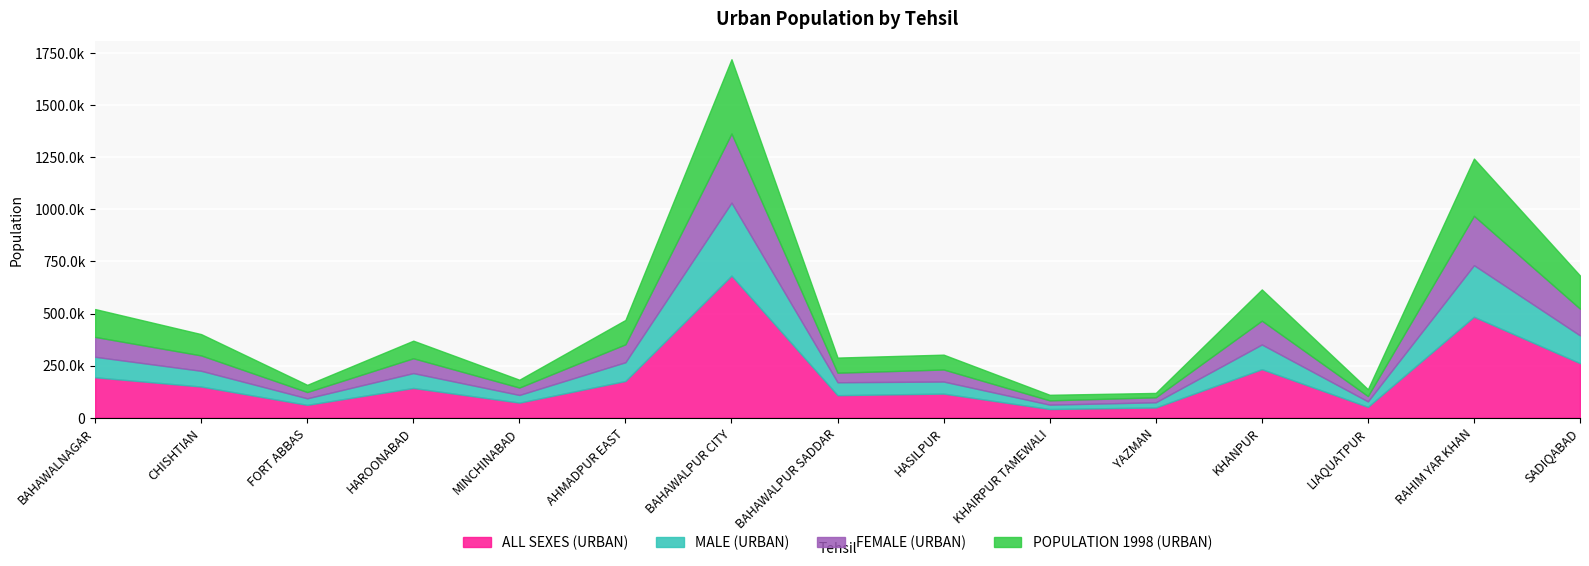

What is the value of the POPULATION 1998 (URBAN) point at the 2nd from the left?

102287